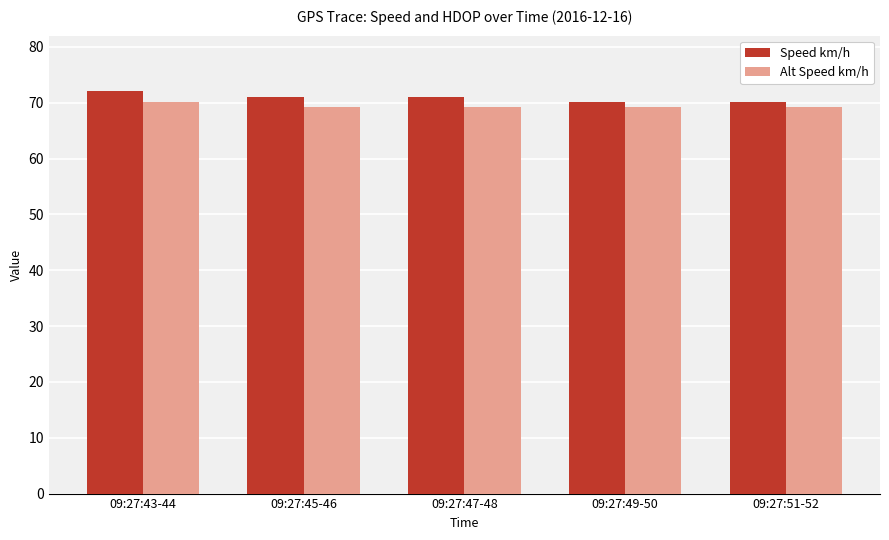

What is the minimum value shown in the chart?

69.3